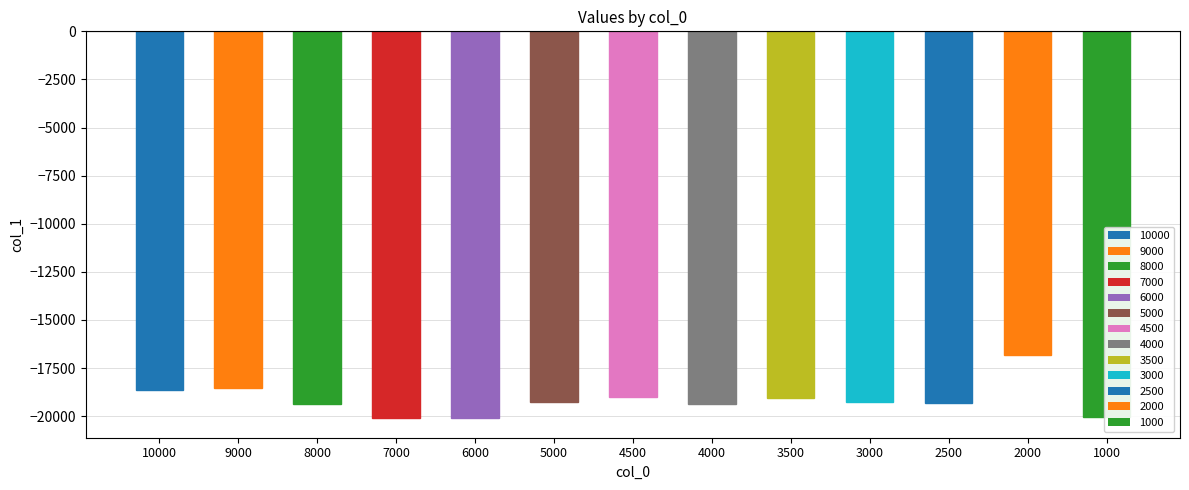

What is the maximum value shown in the chart?

-16804